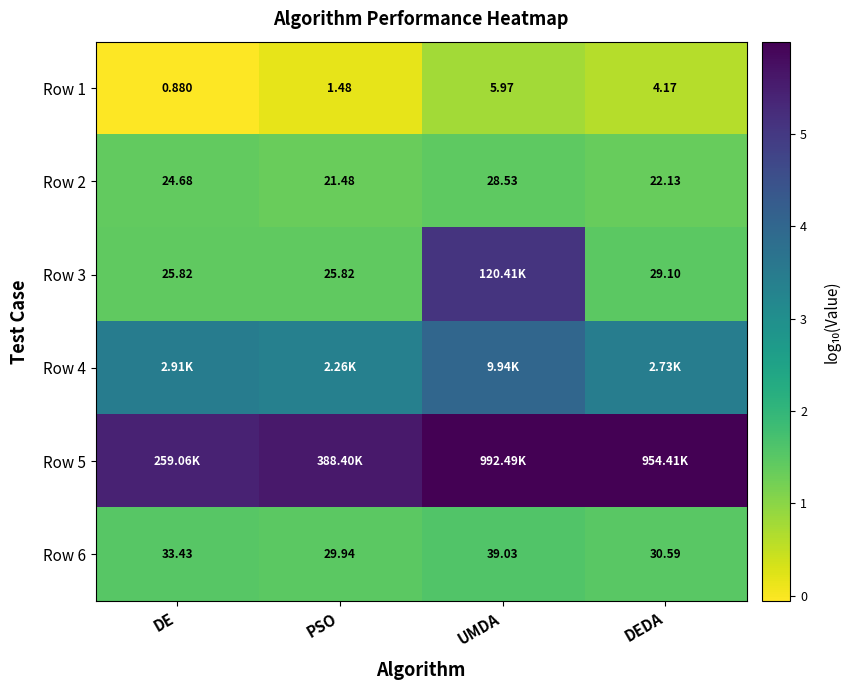

At which label does Row 1 reach its peak?

UMDA